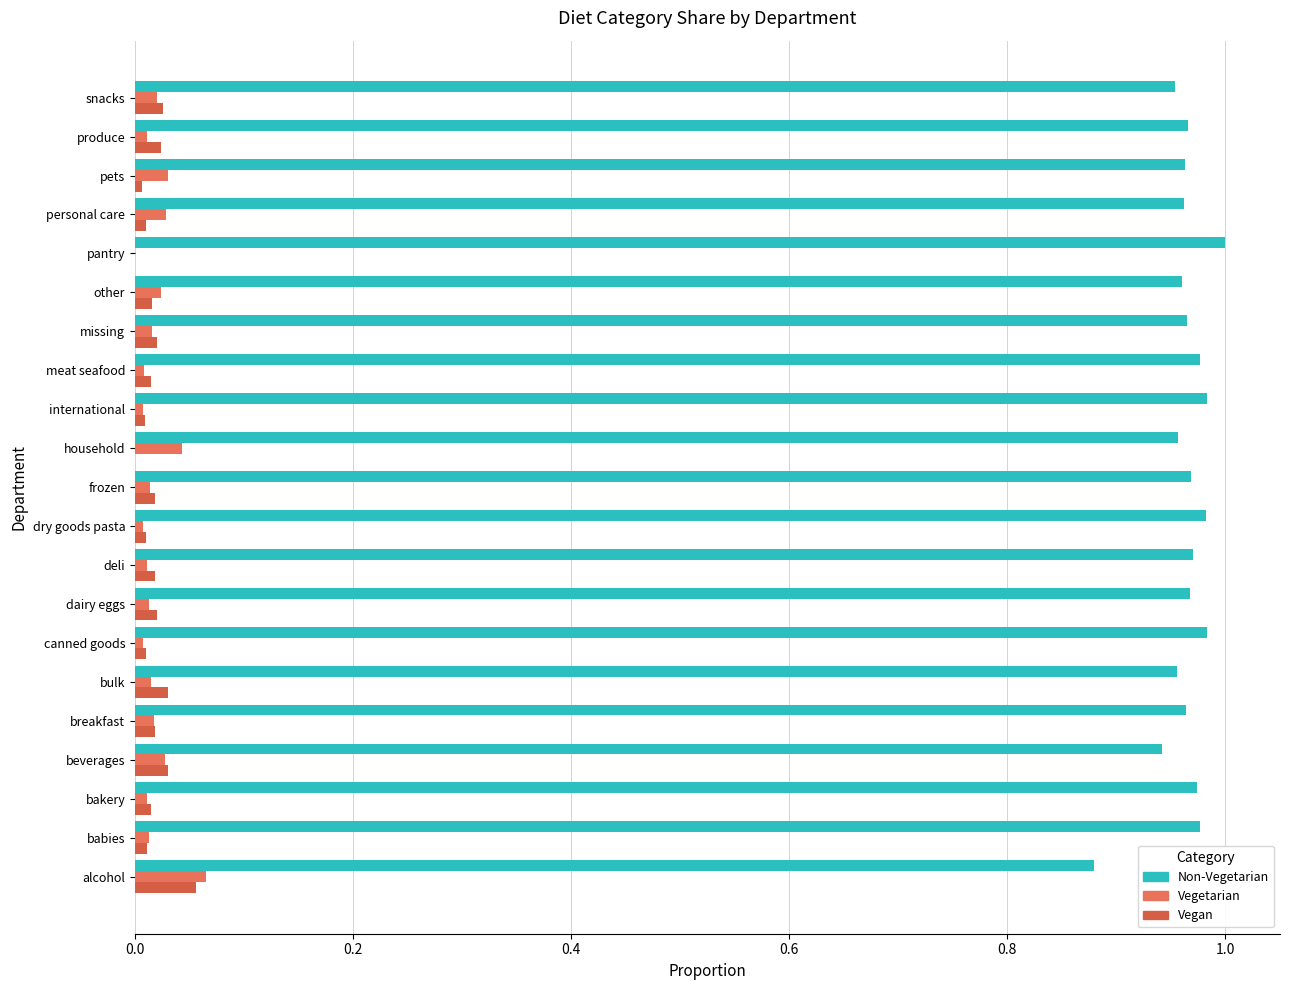

Rank the series by their maximum value, from lowest to highest.

Vegan, Vegetarian, Non-Vegetarian